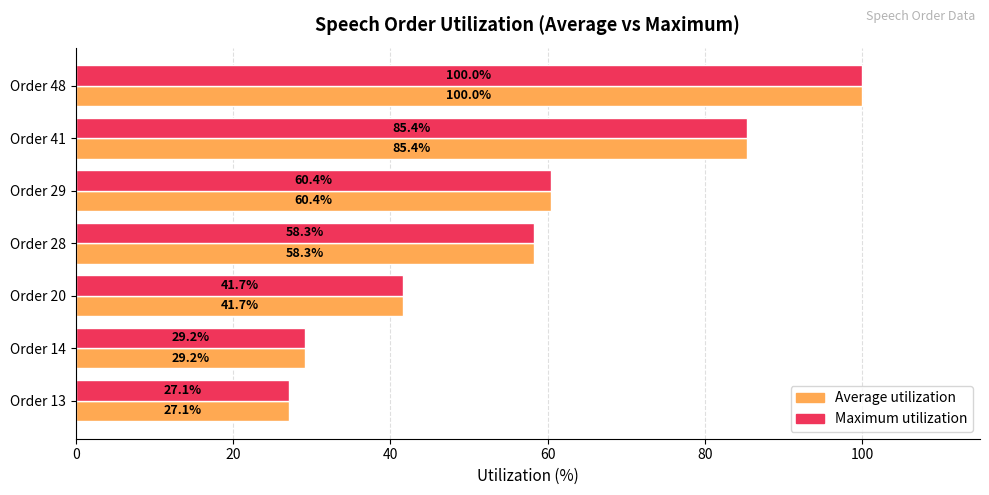

Rank the categories by Maximum utilization value from lowest to highest.

Order 13, Order 14, Order 20, Order 28, Order 29, Order 41, Order 48